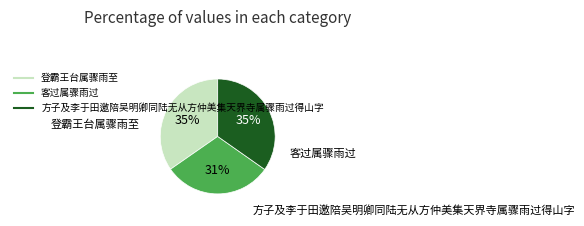

The 客过属骤雨过 slice represents 31% of the pie. True or false?

True